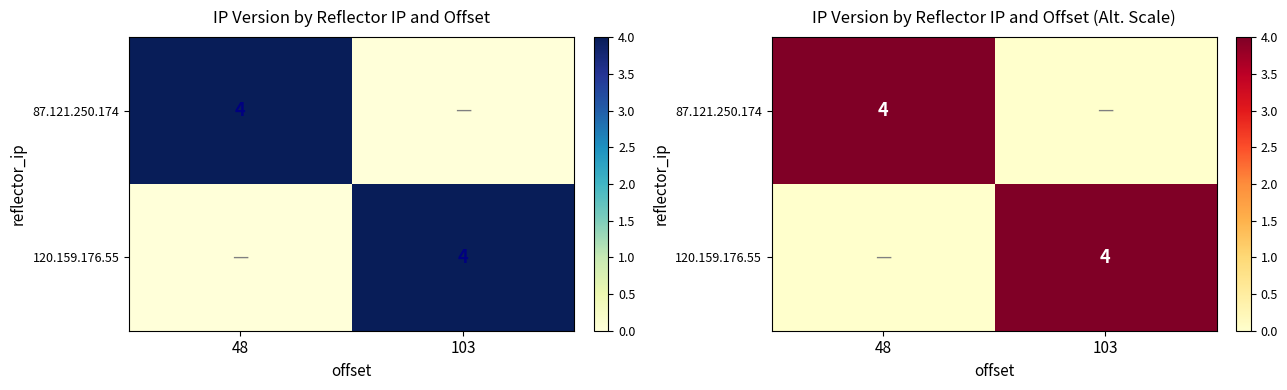

What is the maximum value shown in the chart?

4